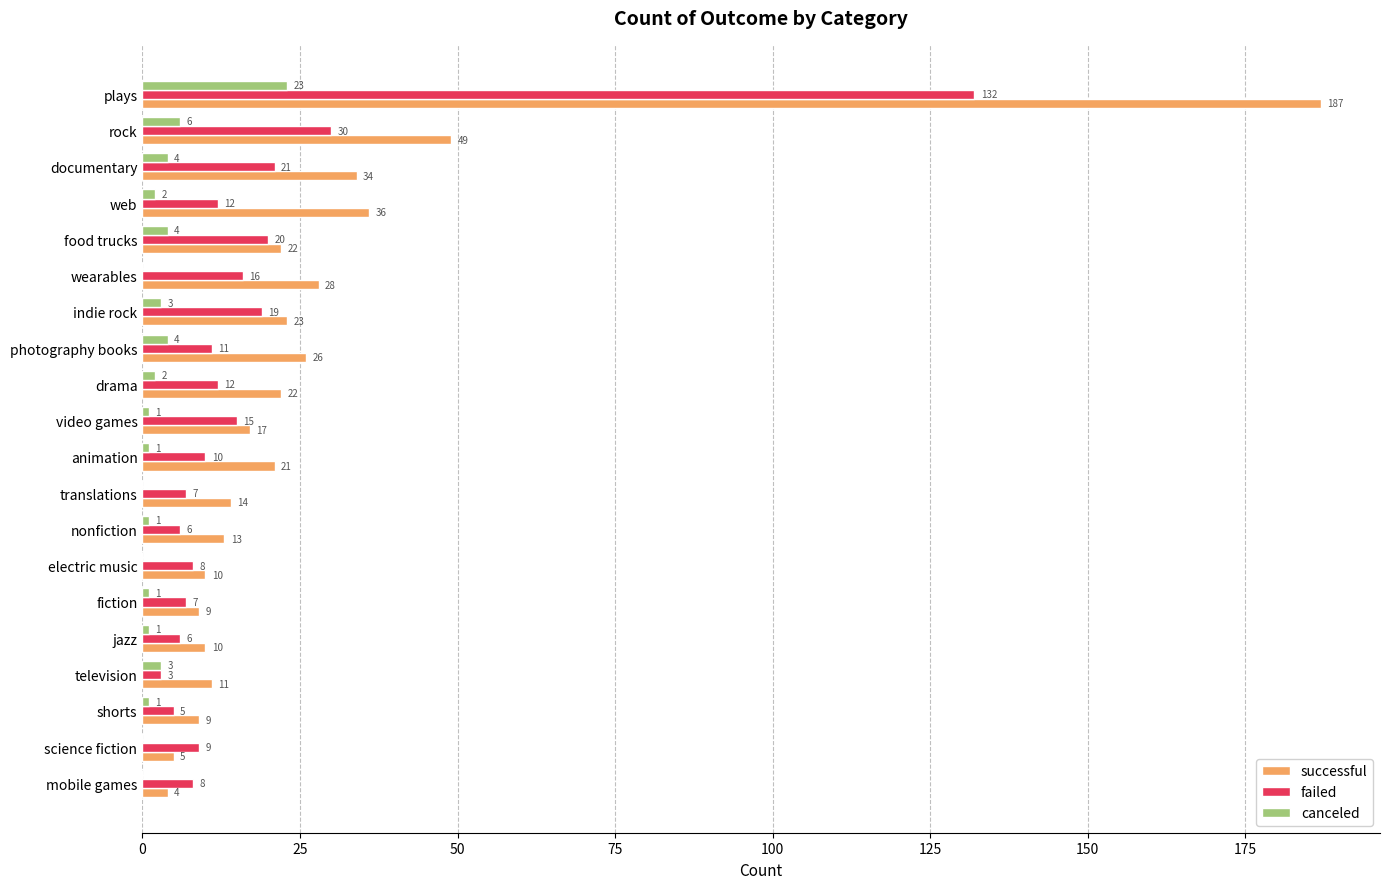

Where is canceled nearest to the value 11?

rock